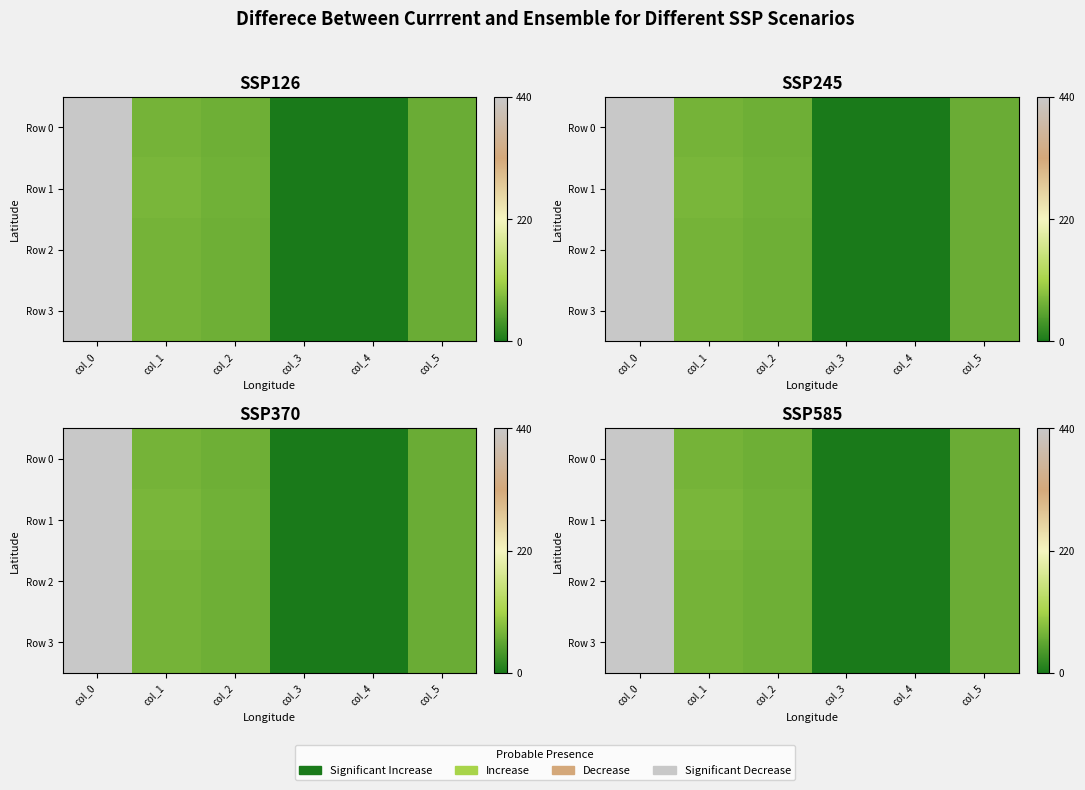

What is the greatest value displayed?

440.0